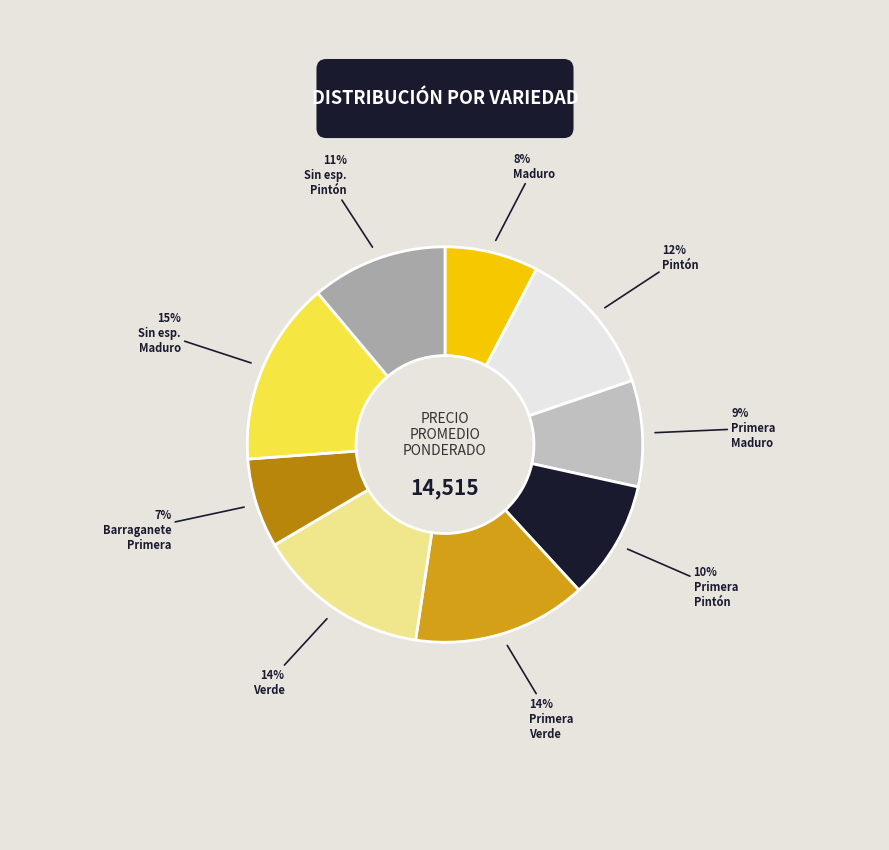

Is there a majority slice in this chart?

No